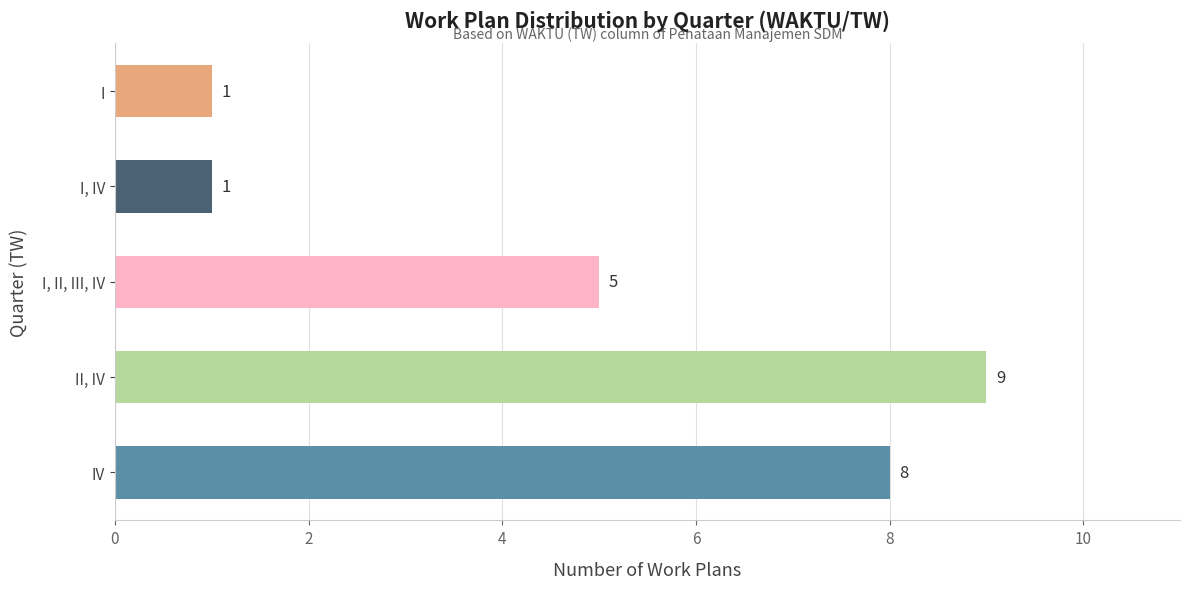

What is the difference between the maximum and minimum values?

8